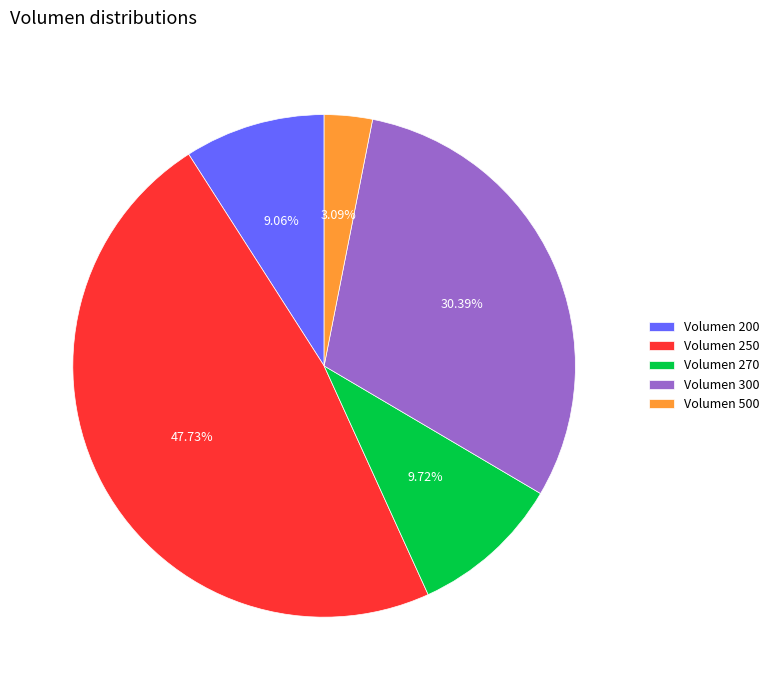

Between Volumen 270 and Volumen 500, which is larger?

Volumen 270